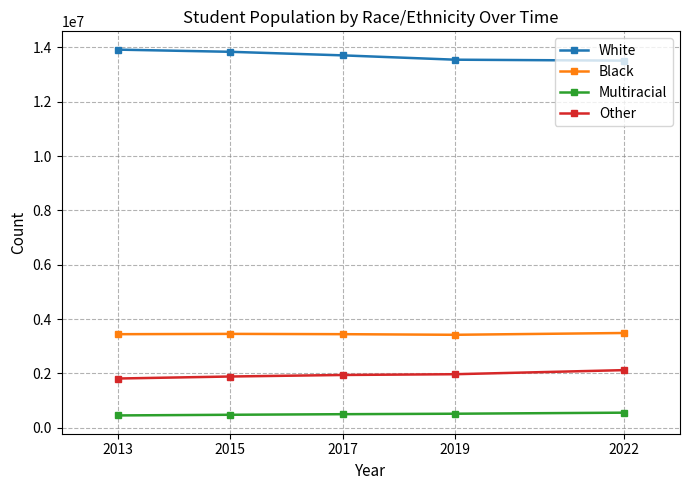

True or false: Multiracial and Black cross at least once.

False